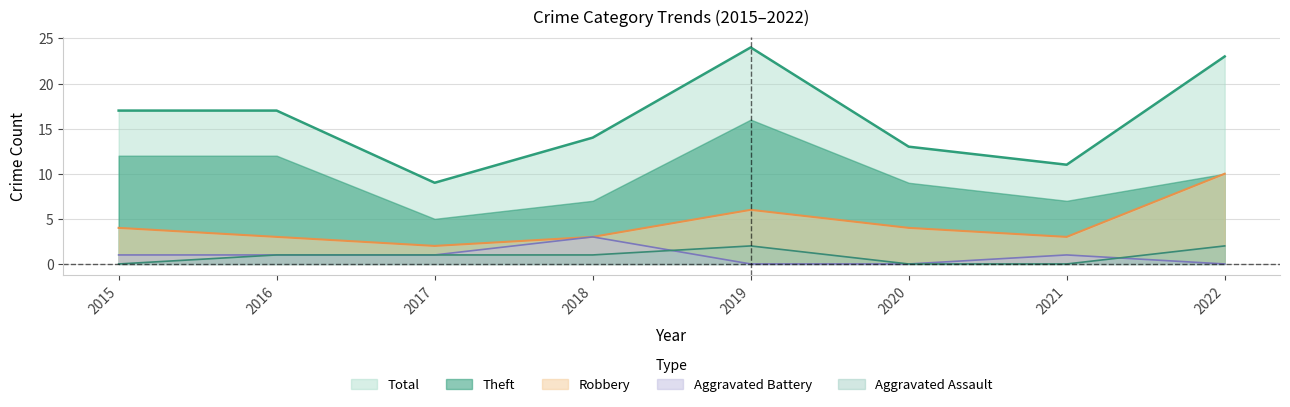

Is the value of Aggravated Battery at 2021 greater than the value of Total at 2015?

No